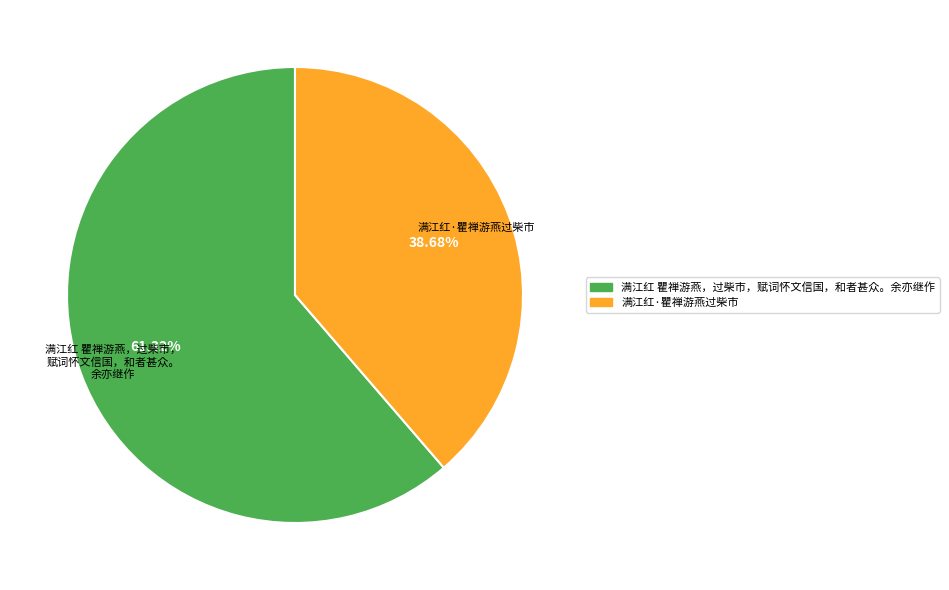

To the nearest percent, what is the difference between the 满江红 瞿禅游燕，过柴市，赋词怀文信国，和者甚众。余亦继作 and 满江红·瞿禅游燕过柴市 slice percentages?

23%